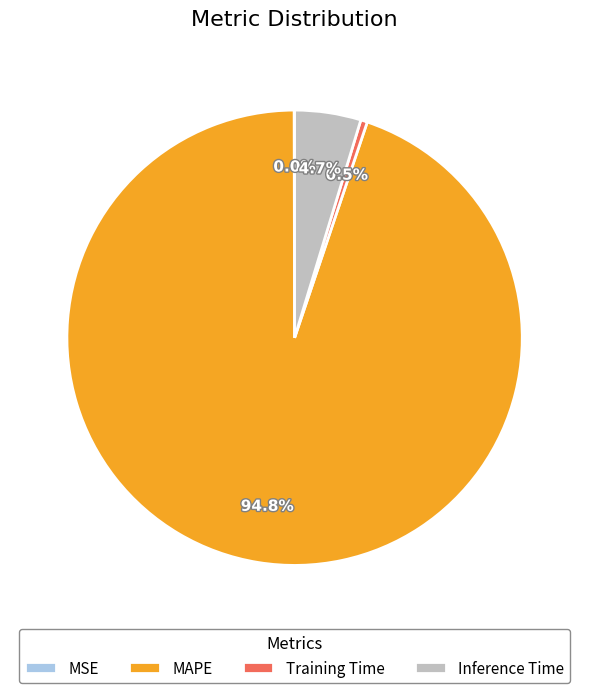

How much of the chart is everything except Training Time?

99.5%